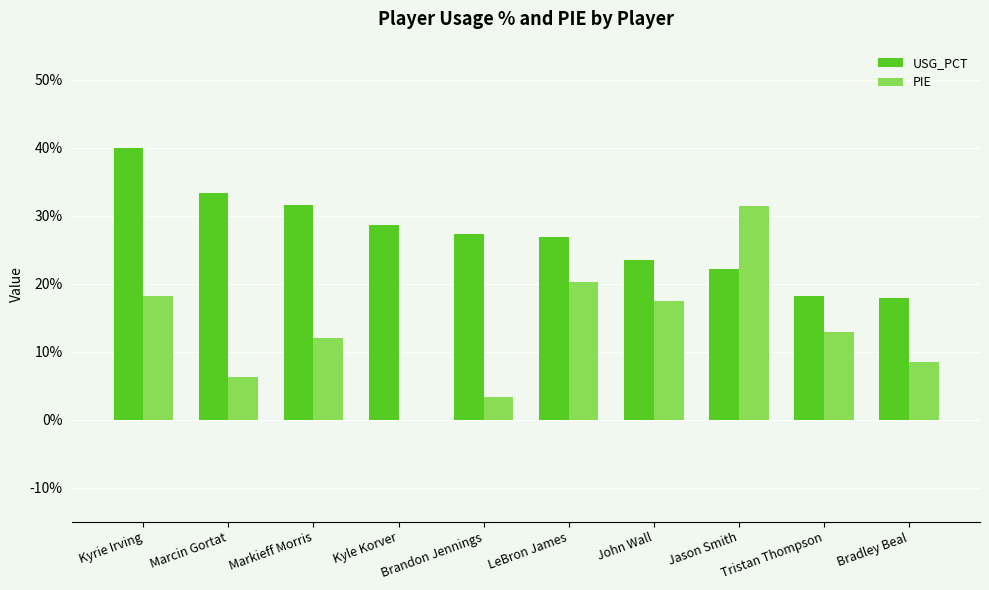

Reading left to right, what are all the values shown in this chart?

USG_PCT: Kyrie Irving=0.4	Marcin Gortat=0.3	Markieff Morris=0.3	Kyle Korver=0.3	Brandon Jennings=0.3	LeBron James=0.3	John Wall=0.2	Jason Smith=0.2	Tristan Thompson=0.2	Bradley Beal=0.2
PIE: Kyrie Irving=0.2	Marcin Gortat=0.1	Markieff Morris=0.1	Kyle Korver=0.0	Brandon Jennings=0.0	LeBron James=0.2	John Wall=0.2	Jason Smith=0.3	Tristan Thompson=0.1	Bradley Beal=0.1